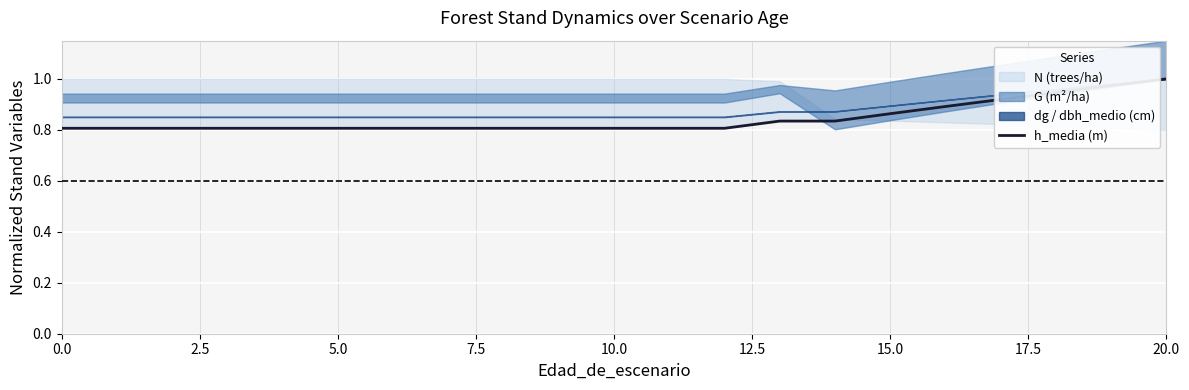

What is the value of the 5th point from the left?

0.8